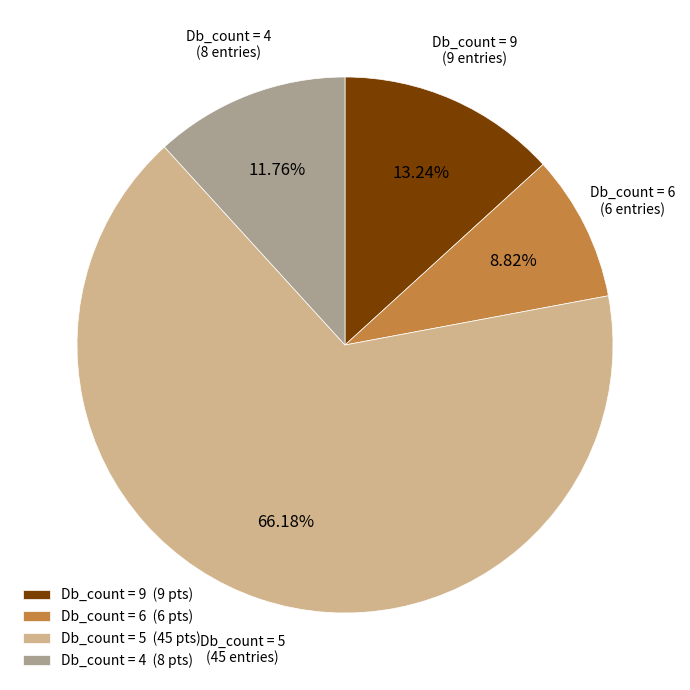

Do Db_count = 9 and Db_count = 5 together represent more than half of the pie?

Yes